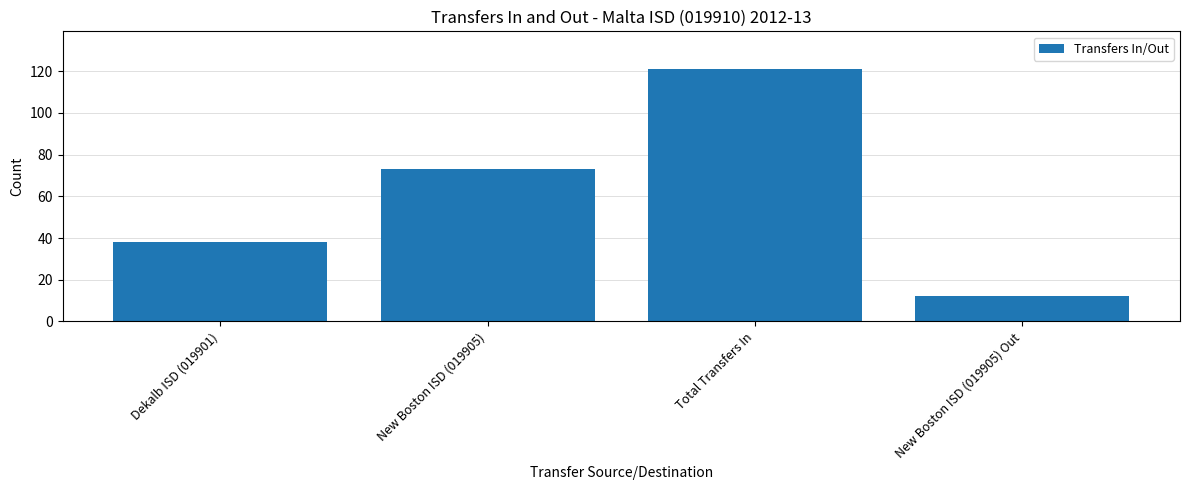

What is the label of the 3rd bar from the left?

Total Transfers In